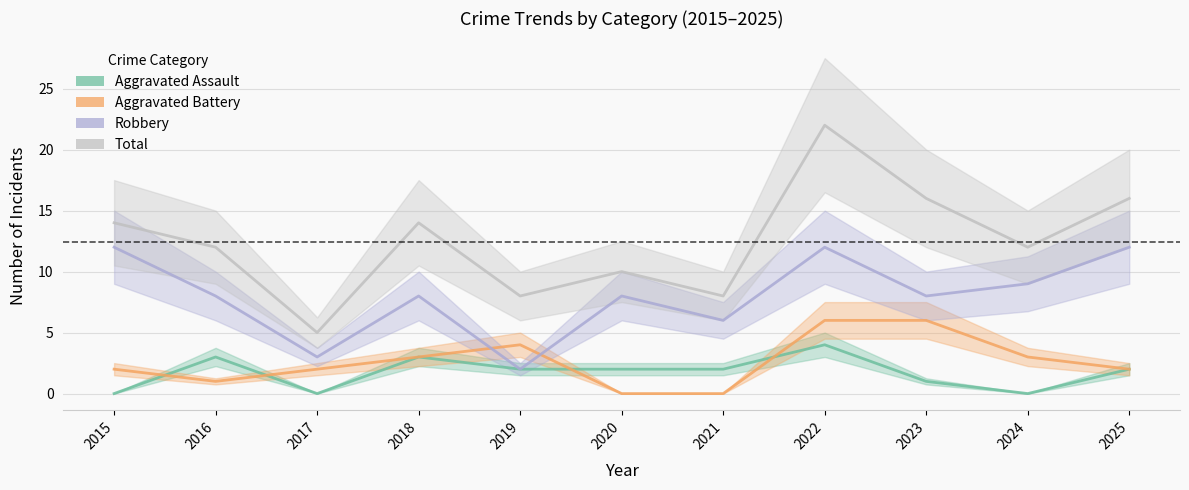

At which category does Aggravated Battery reach its first local valley?

2016